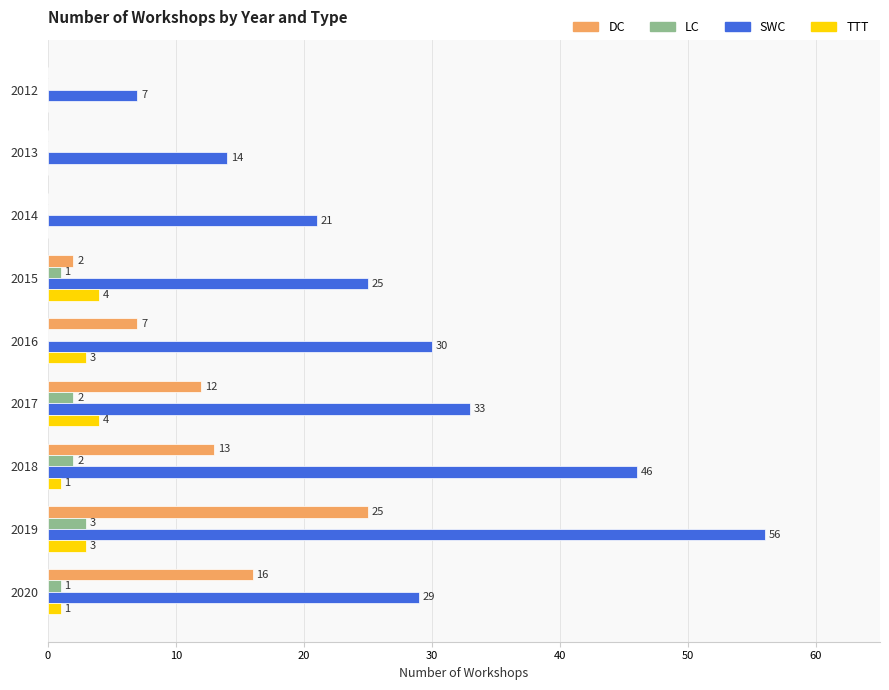

At which category does the chart reach its peak across all series?

2019